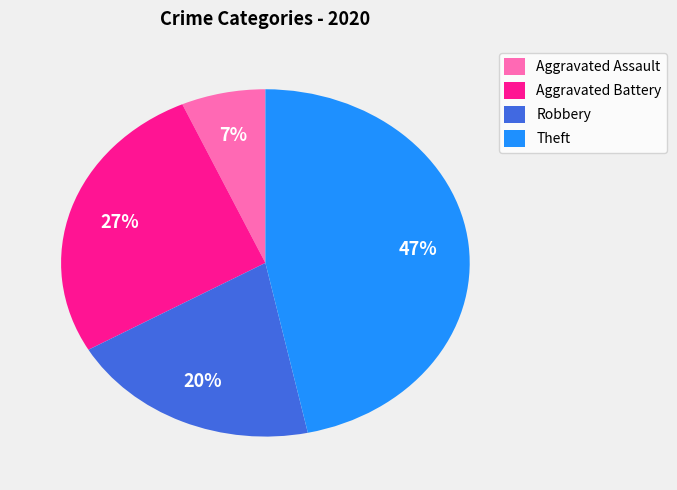

To the nearest percent, what portion does Robbery represent?

20%